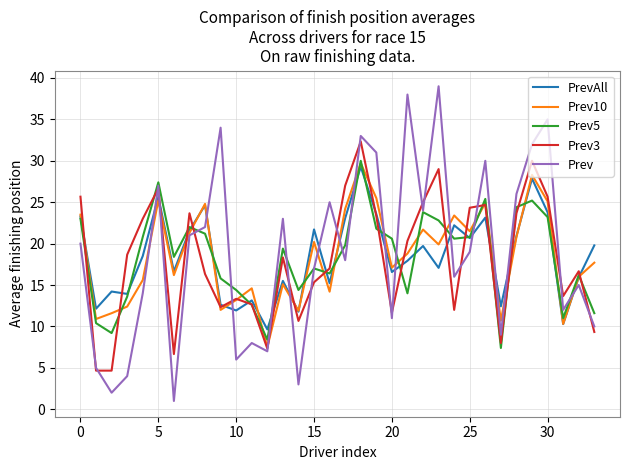

What are all the series names shown in the legend?

PrevAll, Prev10, Prev5, Prev3, Prev